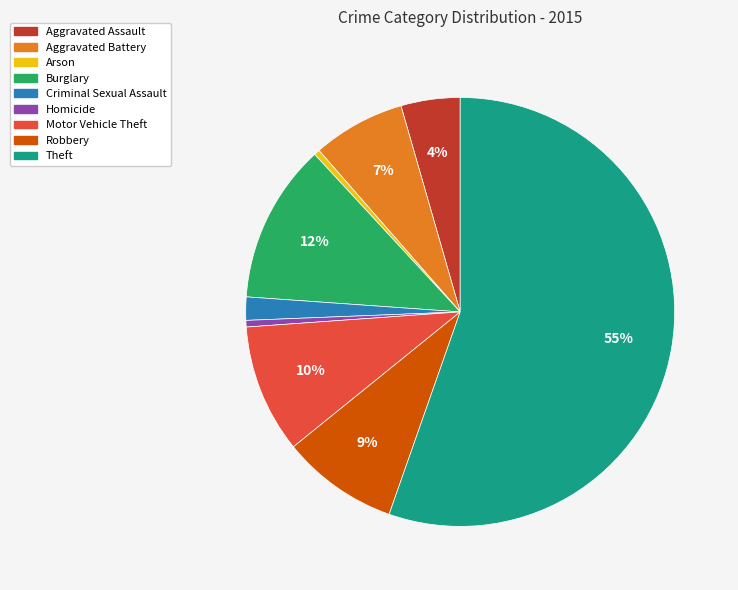

Do Aggravated Assault and Criminal Sexual Assault together represent more than half of the pie?

No